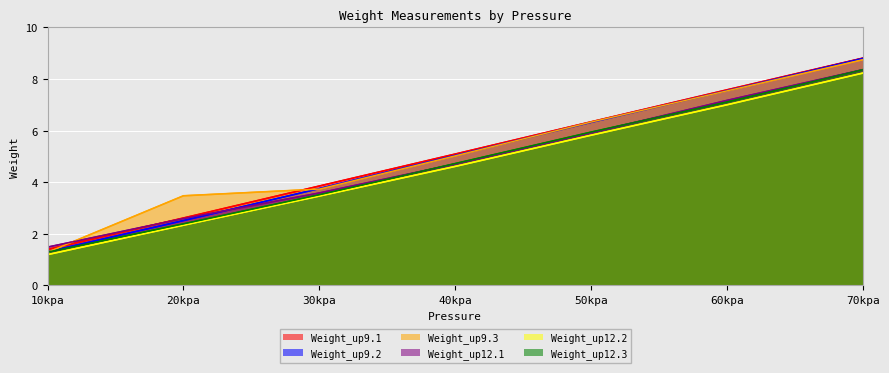

Which series has the largest range (max minus min)?

Weight_up9.2